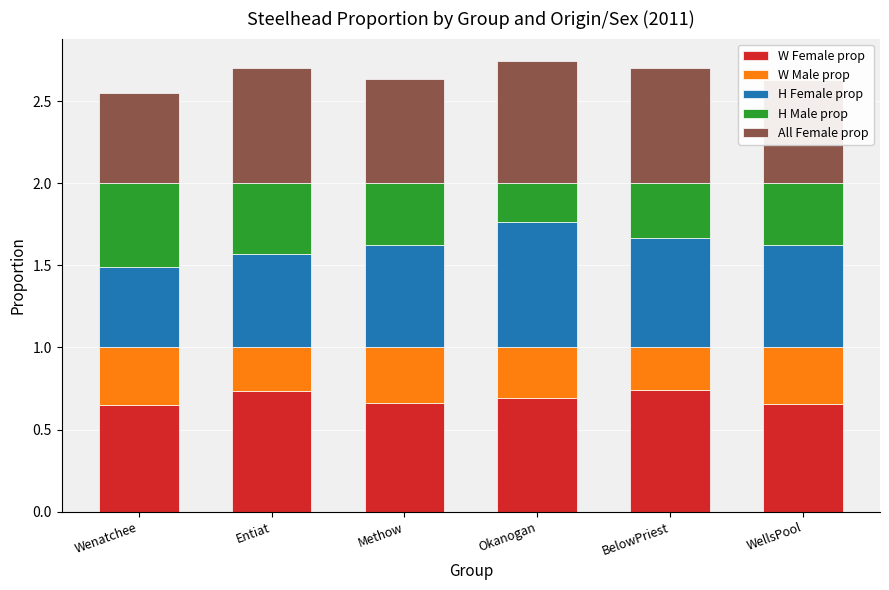

What is the sum of the W Female prop values at Methow and BelowPriest?

1.4